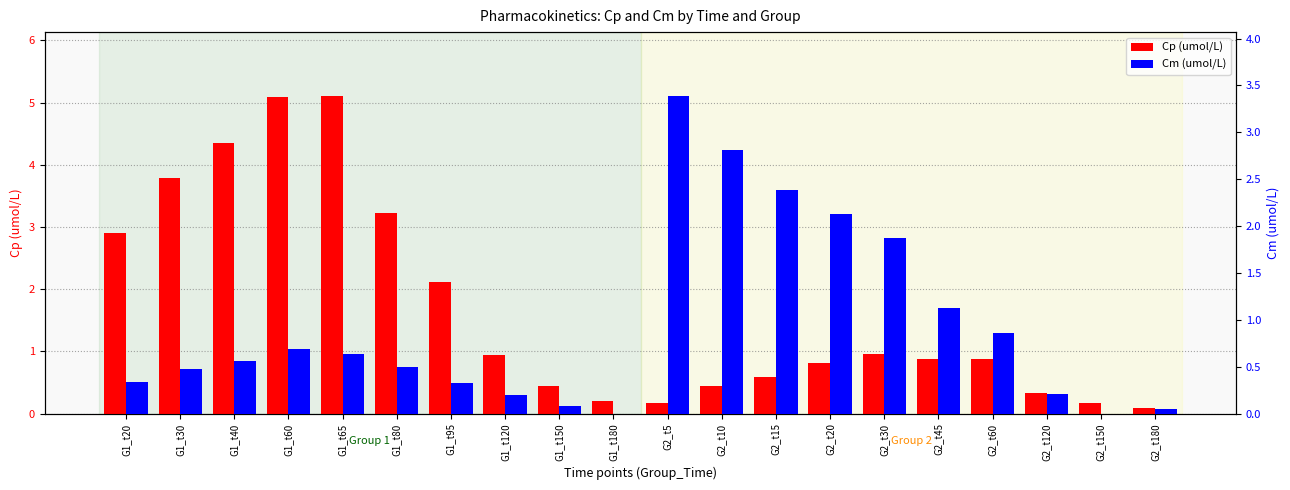

Which series changed the most between G1_t60 and G2_t120?

Cp (umol/L)